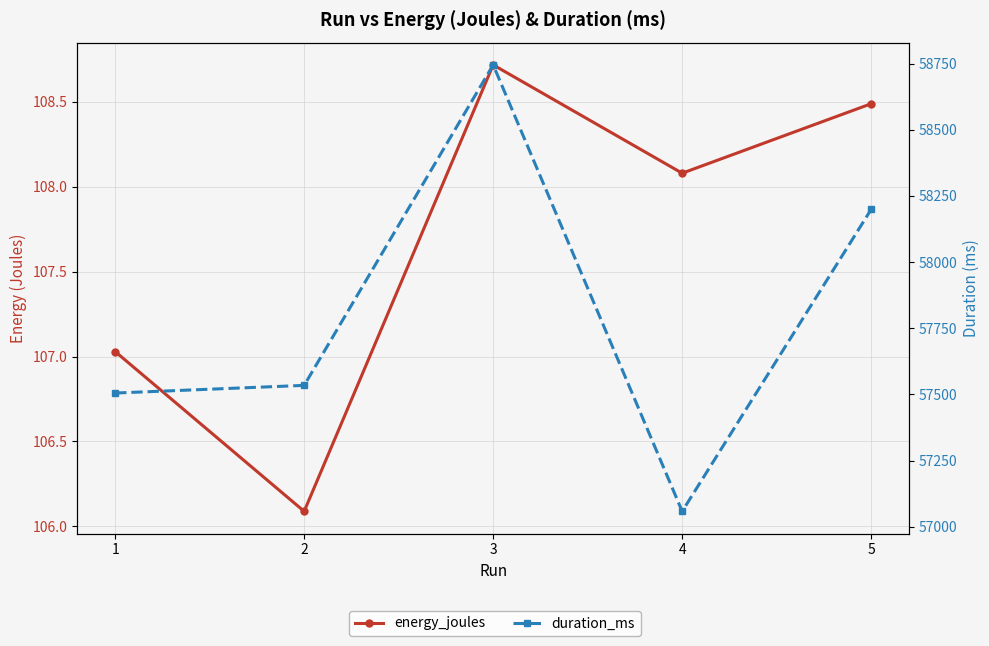

True or false: duration_ms and energy_joules cross at least once.

False